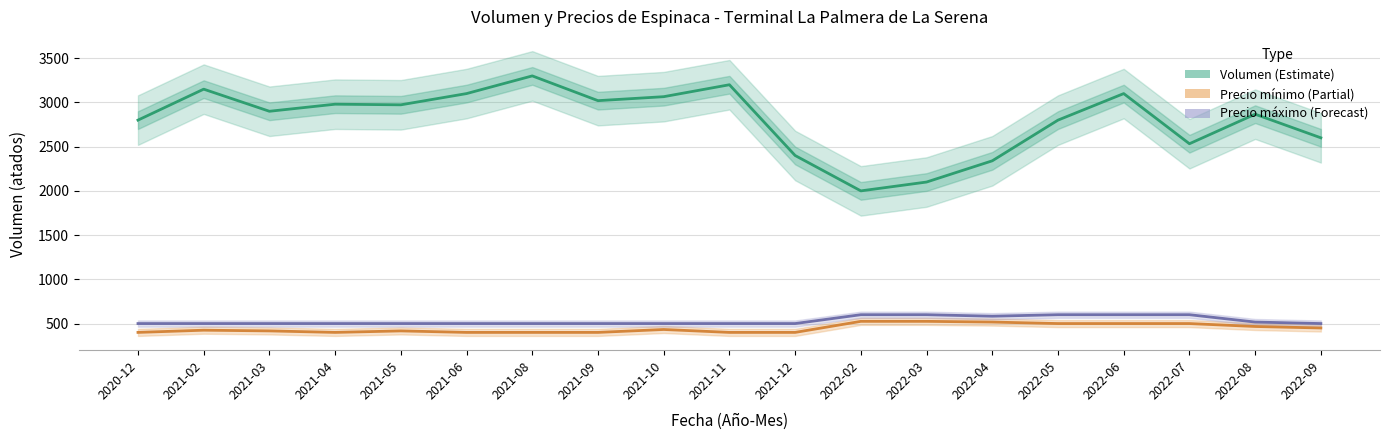

Between 2021-05 and 2022-03, which is larger?

2021-05